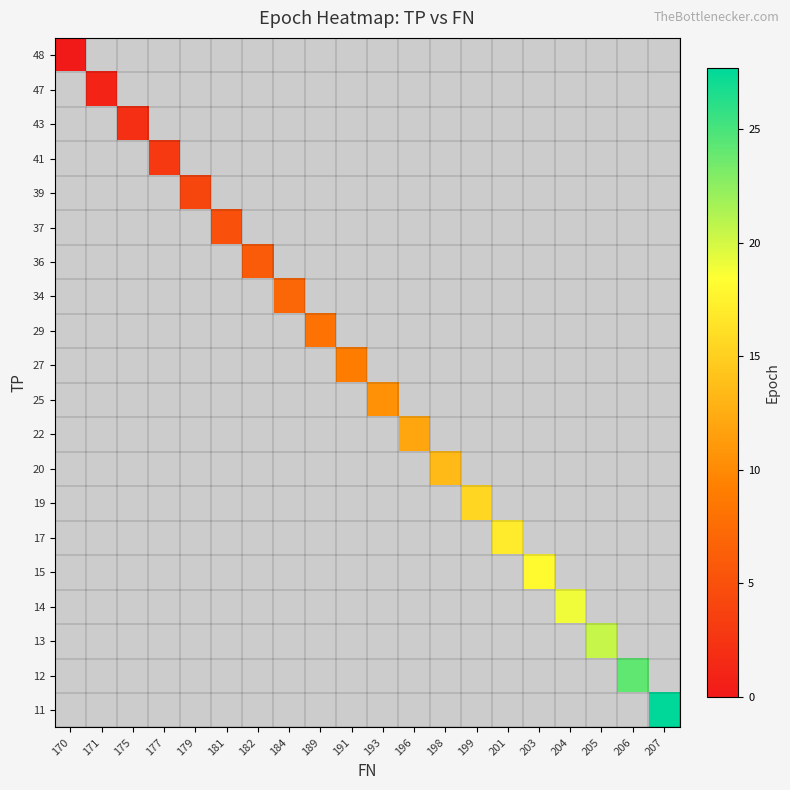

At which category is the sum across all series the highest?

207